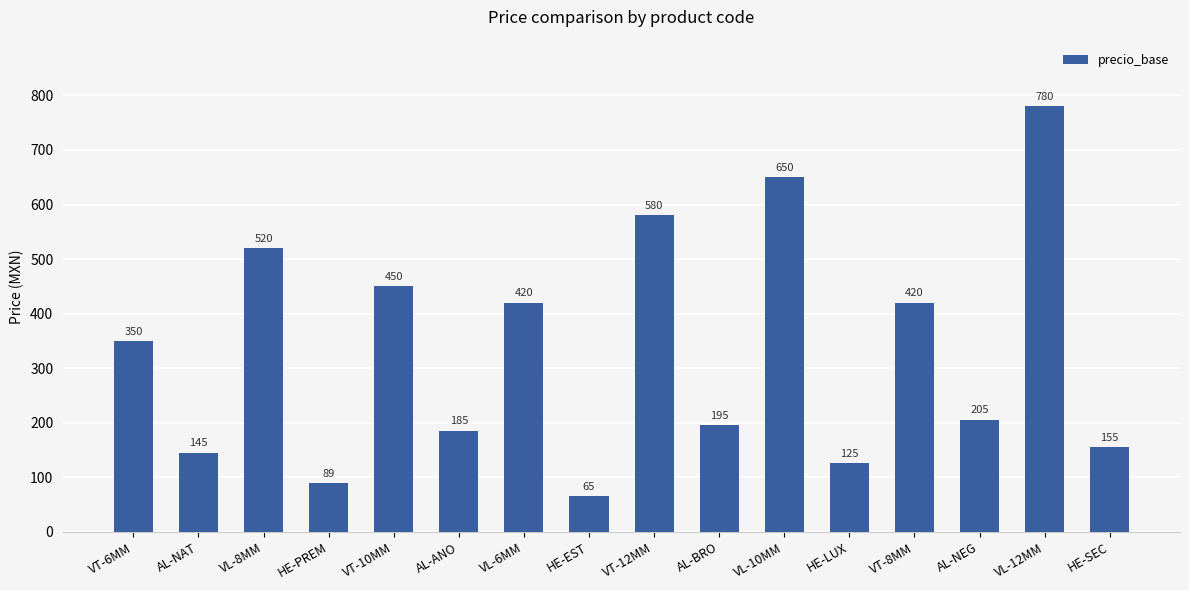

The value at VL-6MM is 680.8. True or false?

False